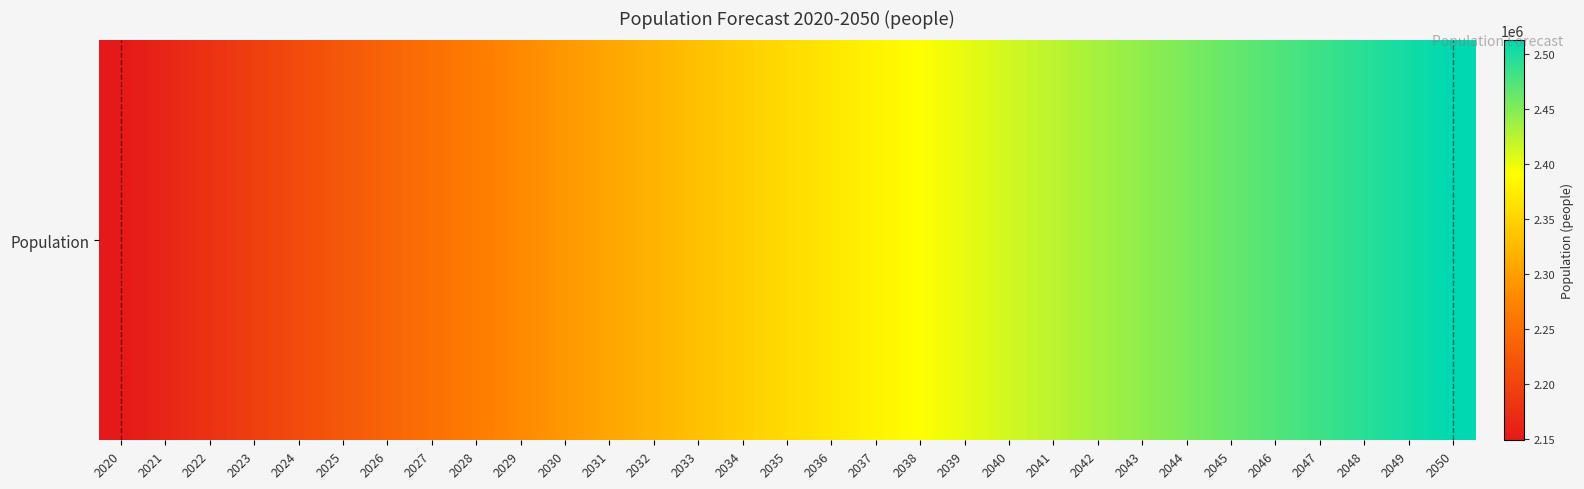

Approximately how many times larger is the value at 2025 compared to 2030?

1.0